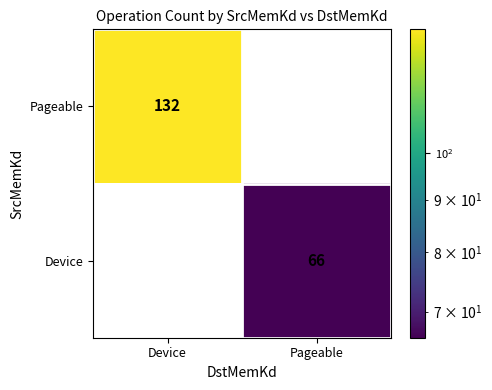

What is the sum of all Pageable values?

132